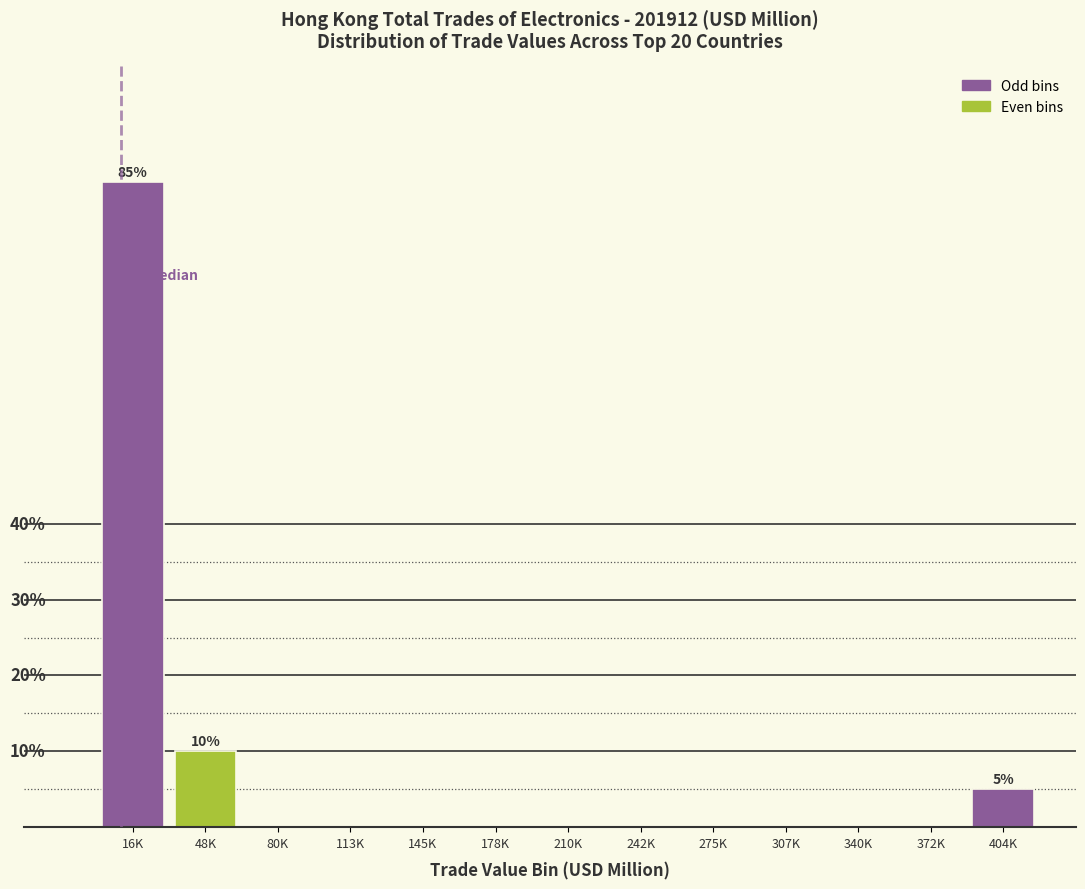

At which category does the chart reach its peak across all series?

16K